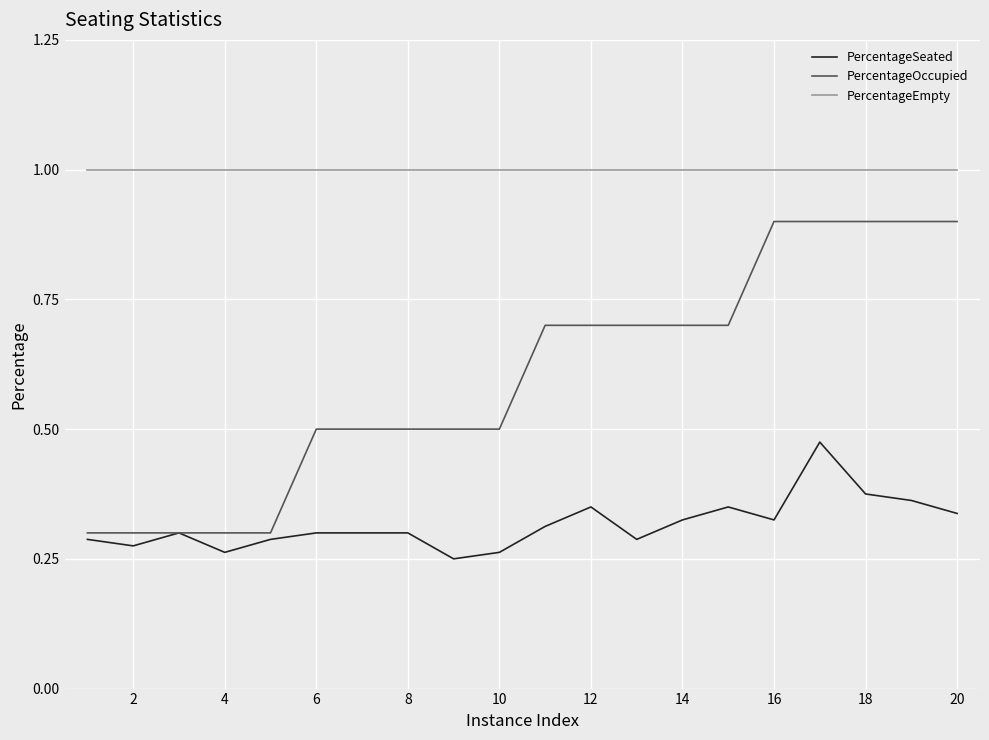

Rank the series by their maximum value, from highest to lowest.

PercentageEmpty, PercentageOccupied, PercentageSeated